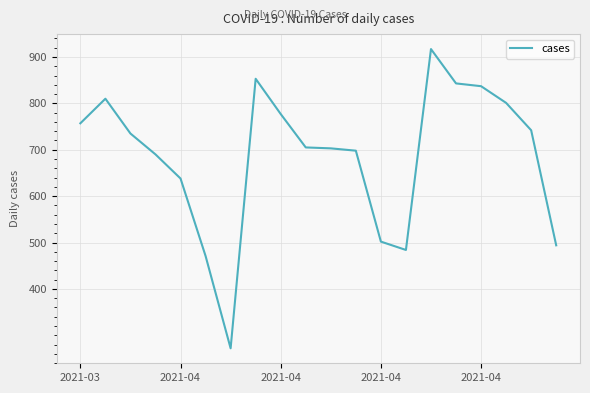

What is the maximum value shown in the chart?

917